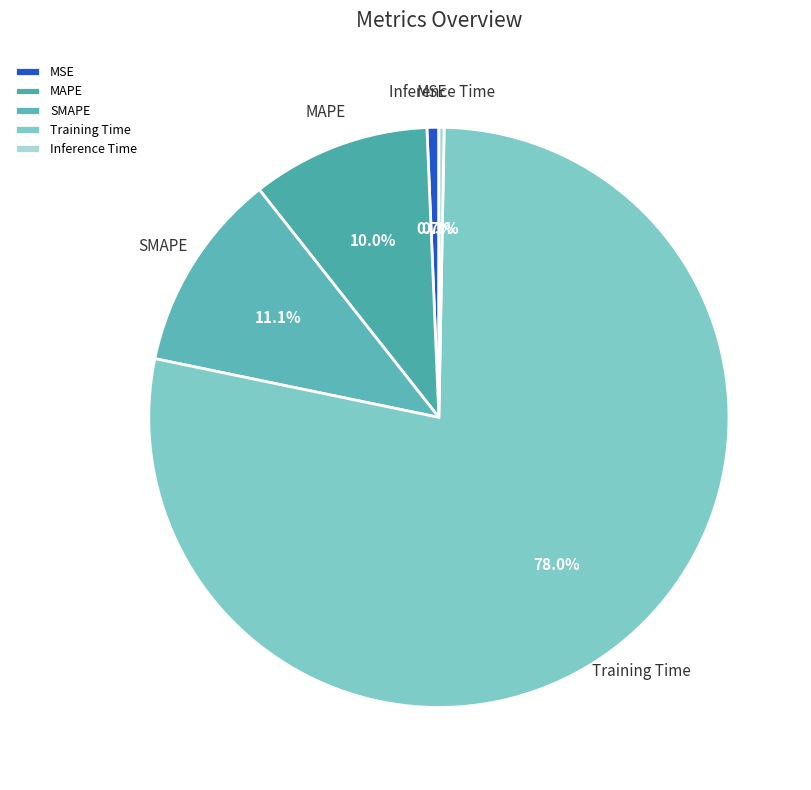

Which category has the biggest portion of the pie?

Training Time